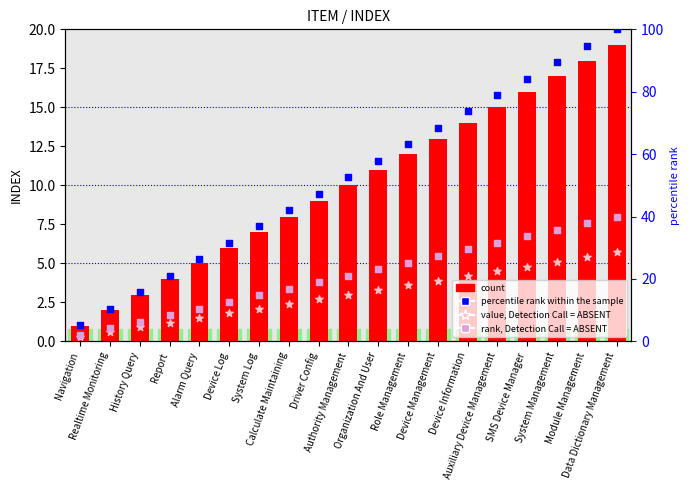

Which series has the largest total across all categories?

percentile rank within the sample